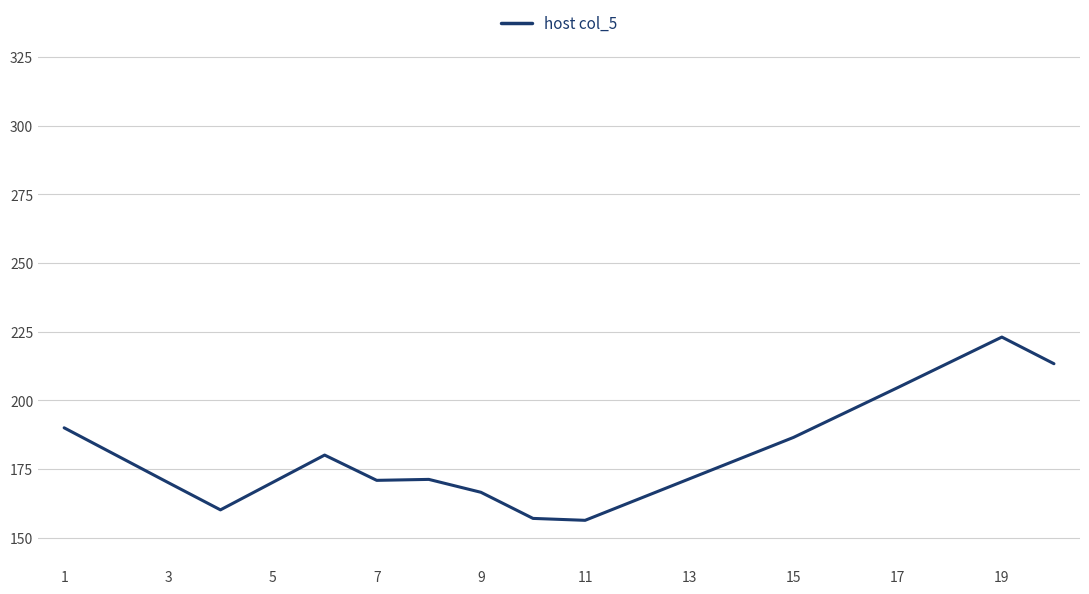

What is the difference between the maximum and minimum values?

66.7